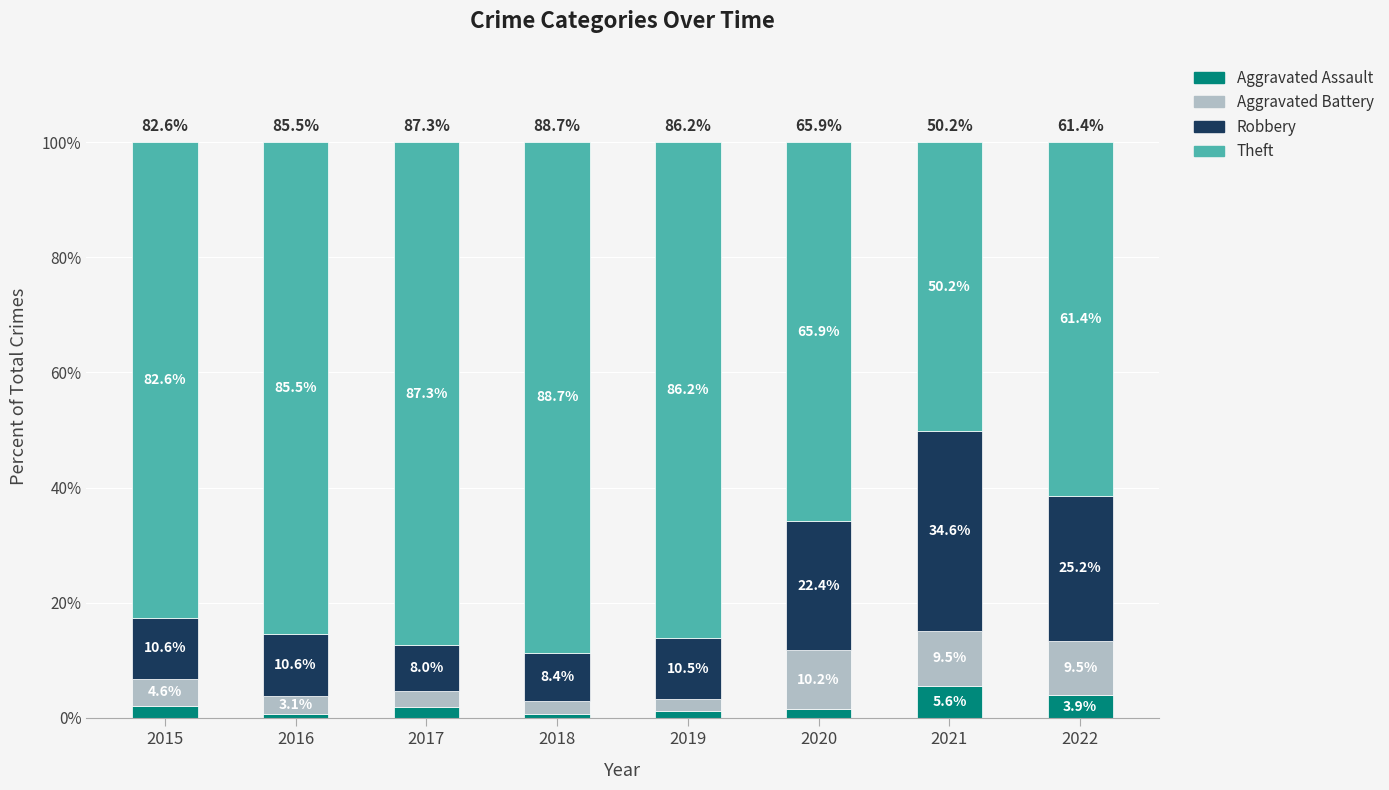

The Aggravated Assault series shows 5.6 at 2021. True or false?

True